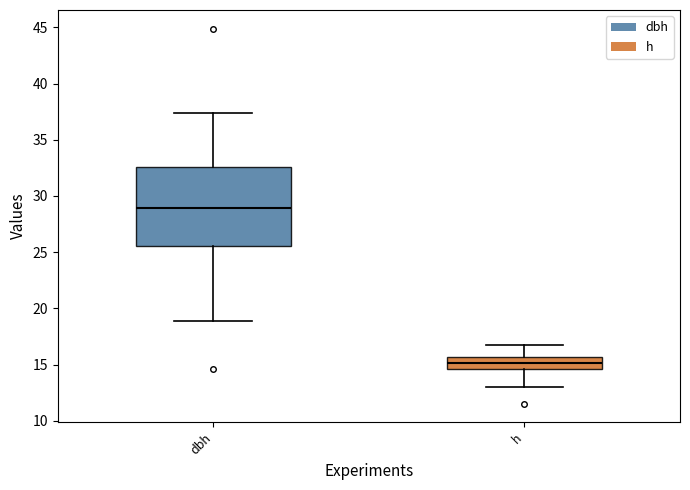

Where does the upper whisker of the box for h end on the y-axis? The values are not printed on the chart, so give them approximately, as read against the axis.

17.0